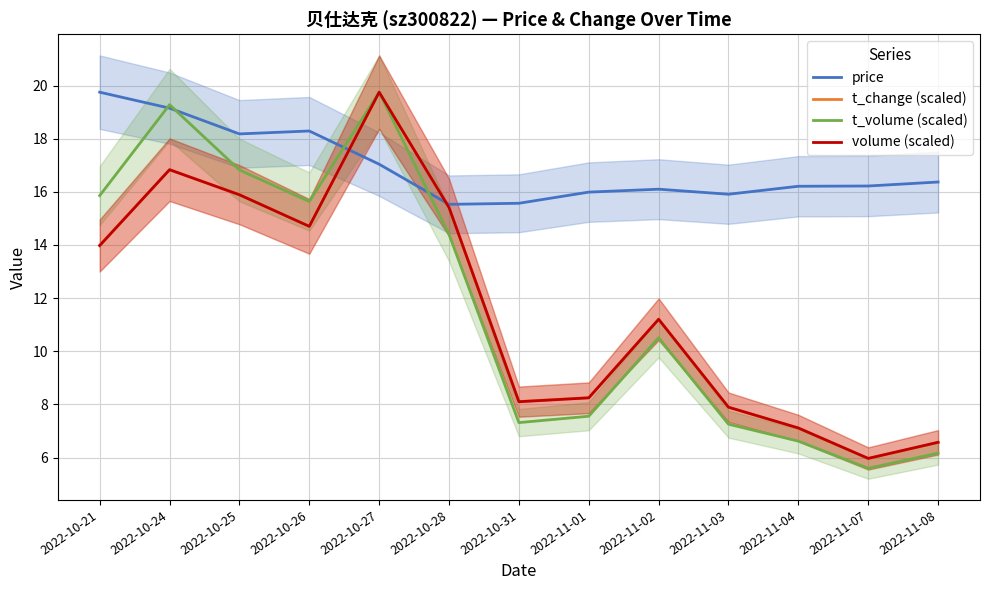

What is the maximum value shown in the chart?

19.8